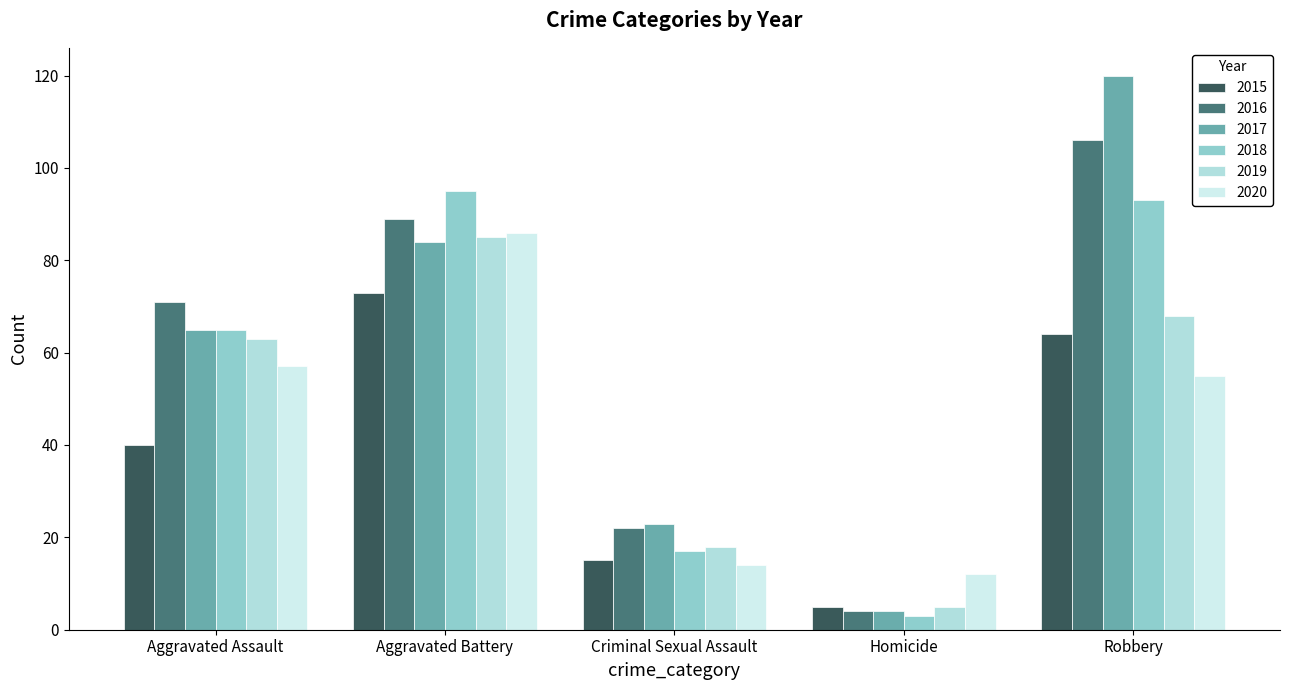

What value does the 2020 series have at Homicide?

12